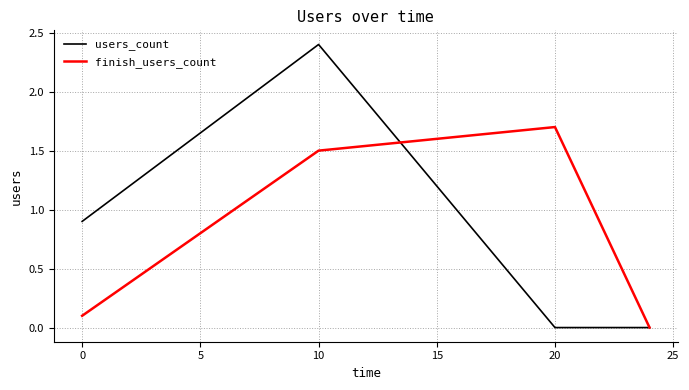

List the series in order of their peak value, lowest first.

finish_users_count, users_count